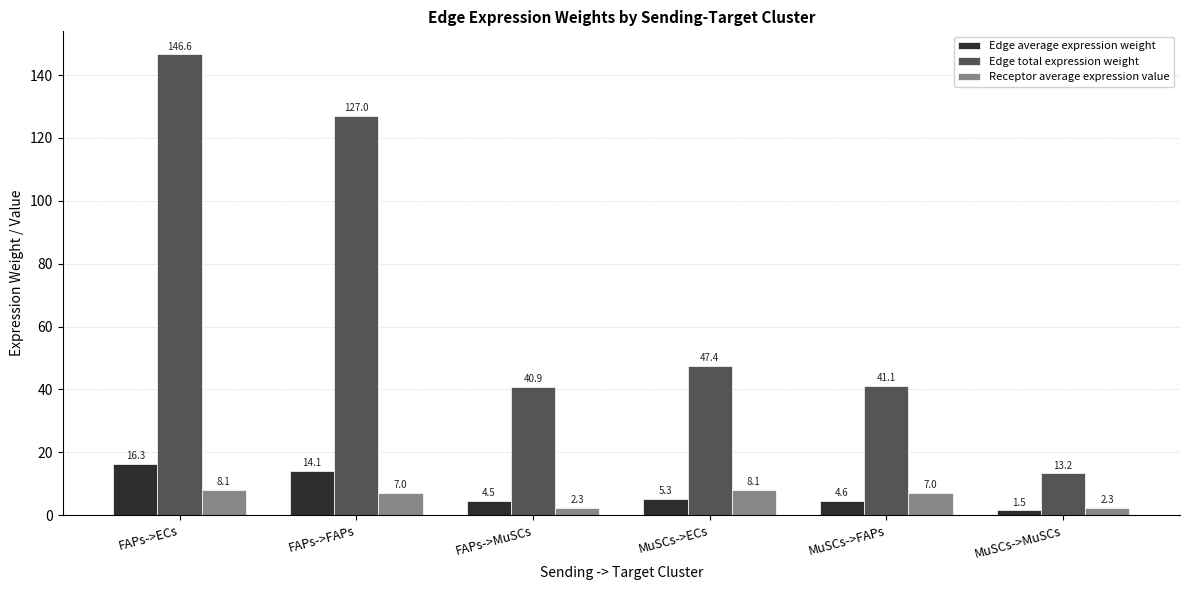

Is the value of Edge average expression weight at MuSCs->MuSCs greater than the value of Edge total expression weight at FAPs->MuSCs?

No